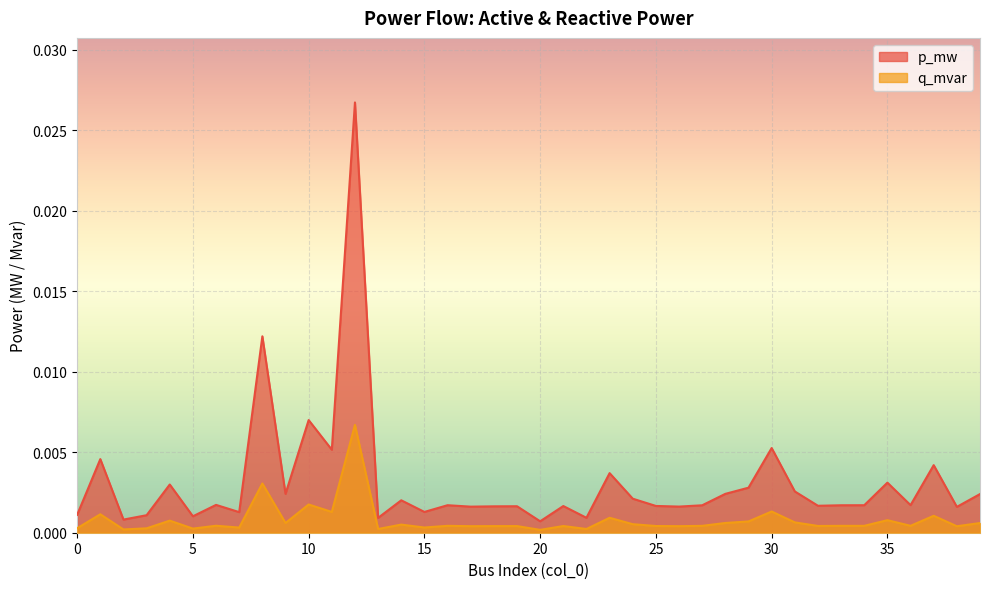

Rank the series by their maximum value, from highest to lowest.

p_mw, q_mvar